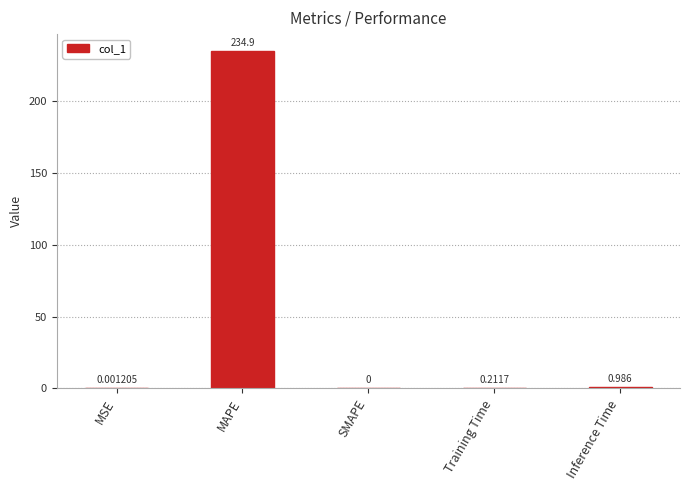

Which label corresponds to the largest value in the chart?

MAPE